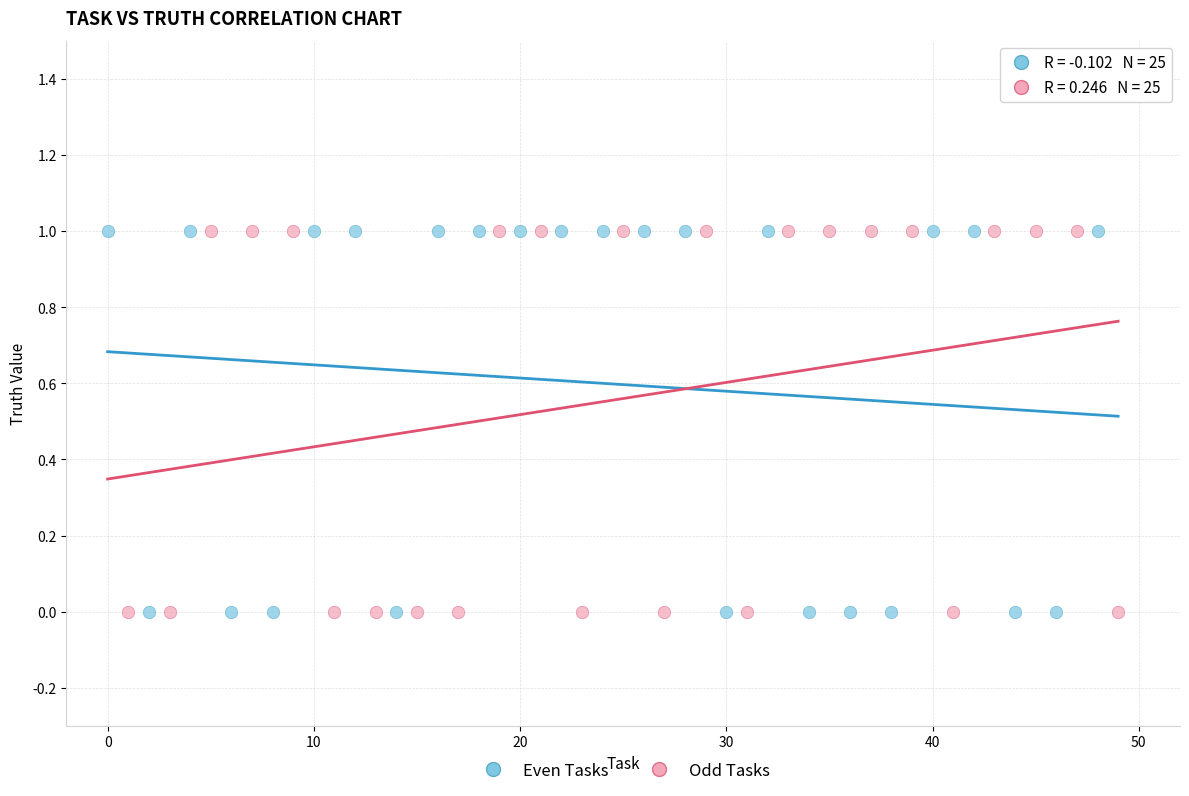

What are all the series names shown in the legend?

Even Tasks, Odd Tasks